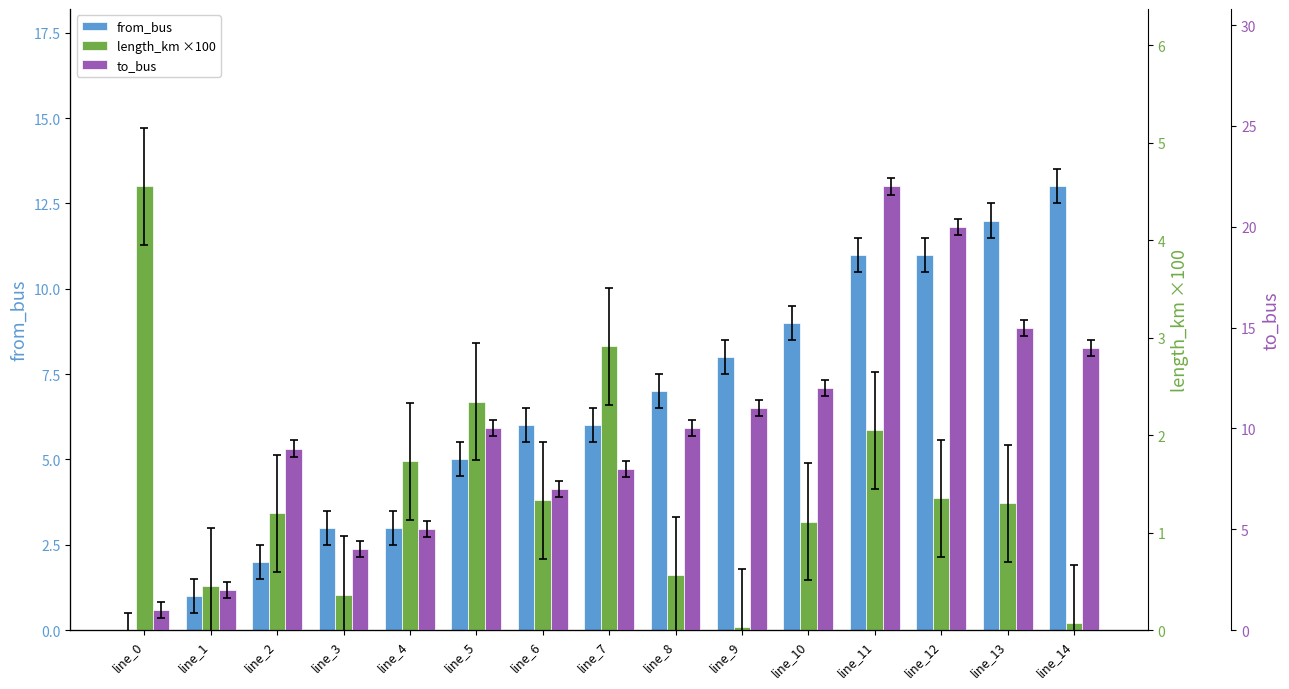

What is the difference between the second highest and minimum values in the from_bus series?

12.0